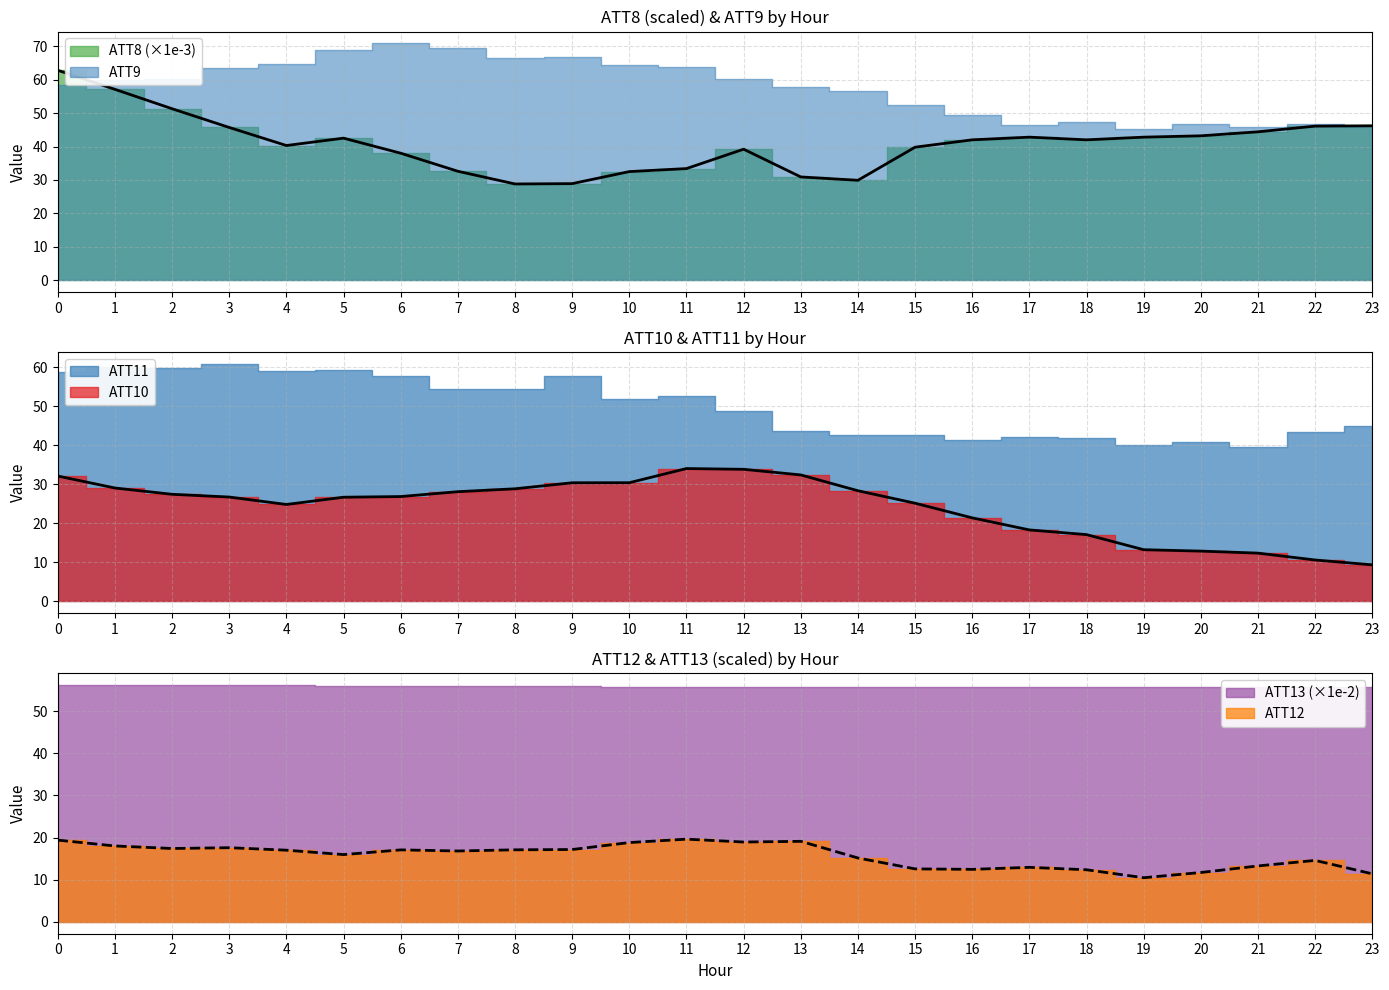

The value of ATT12 at 19 is 10.5. True or false?

True